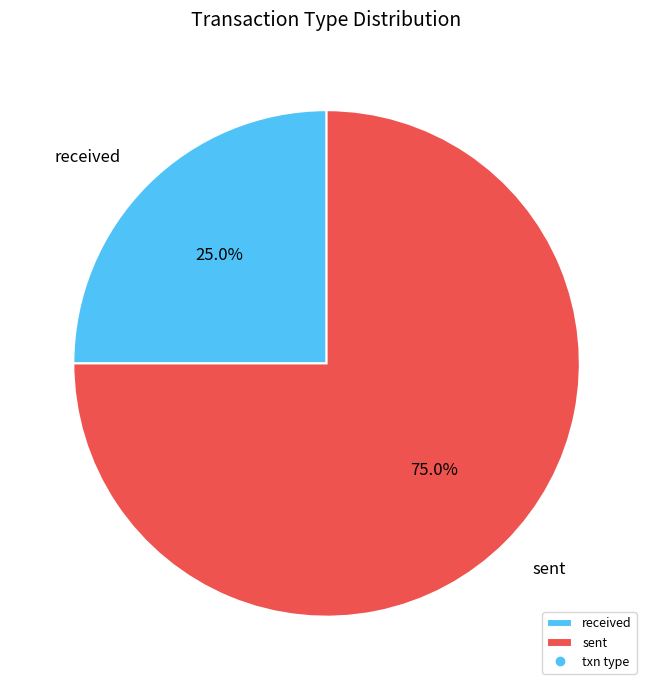

Approximately how many times larger is the value at received compared to sent?

0.3